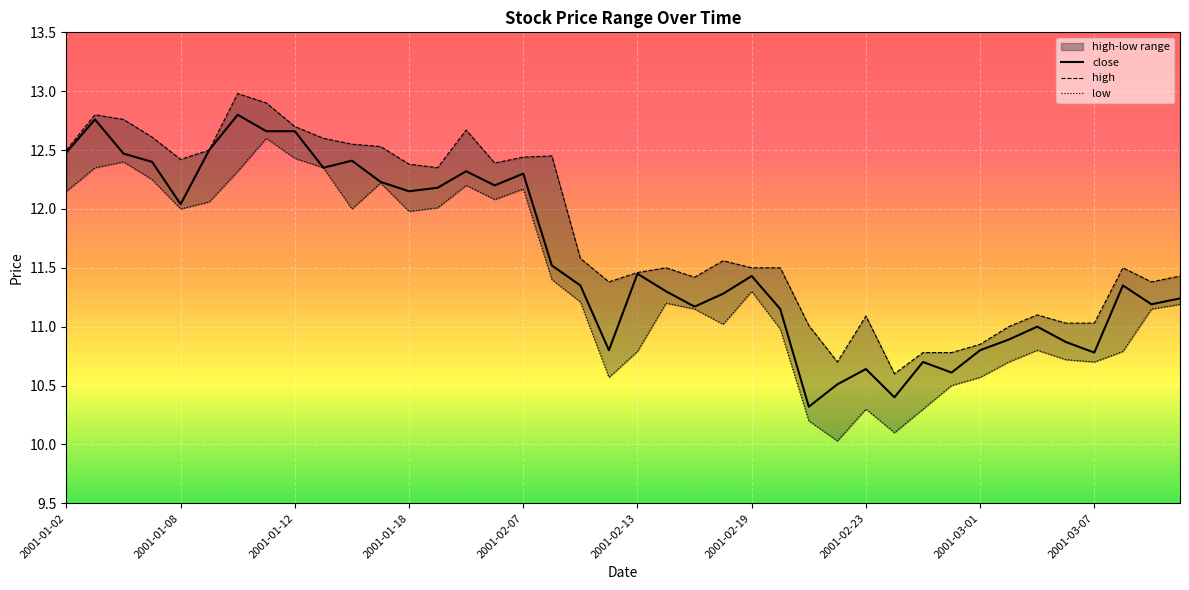

True or false: close and high cross at least once.

False